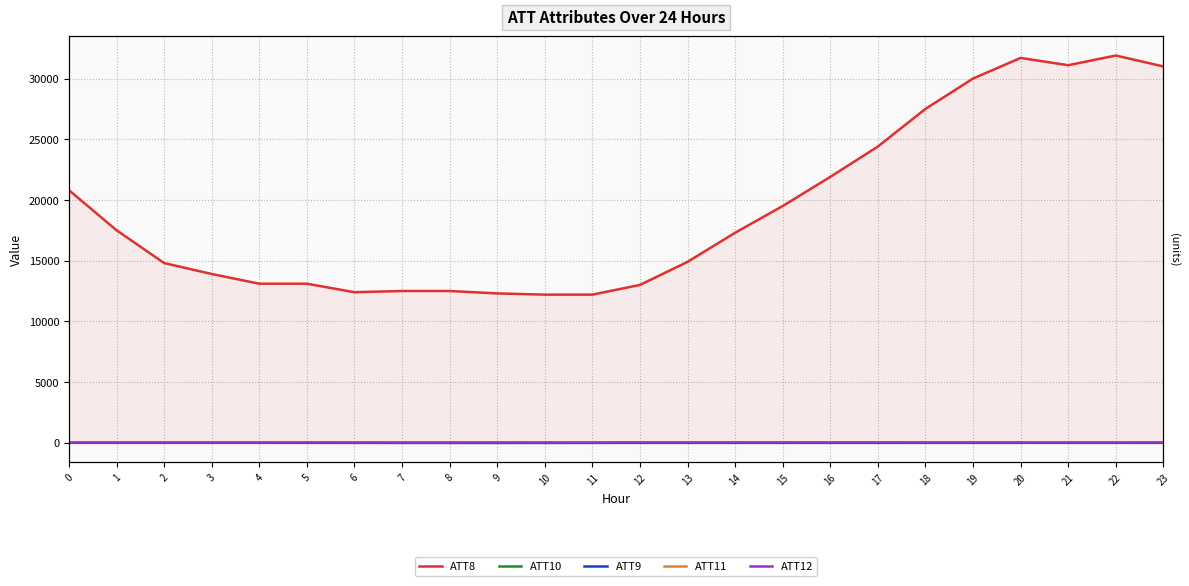

Count the number of categories in the chart.

24